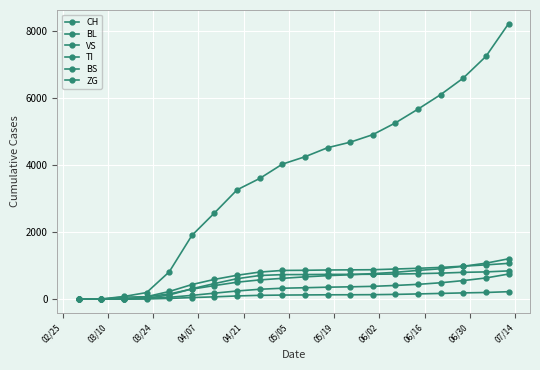

How many lines are shown in the chart?

6